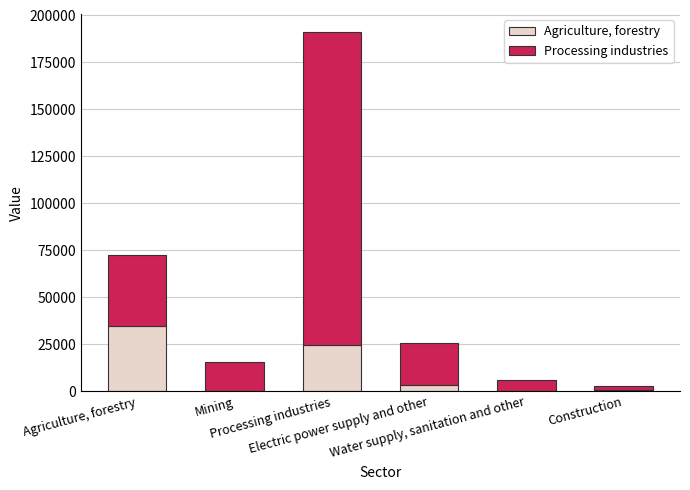

Rank the categories by Processing industries value from highest to lowest.

Processing industries, Agriculture, forestry, Electric power supply and other, Mining, Water supply, sanitation and other, Construction